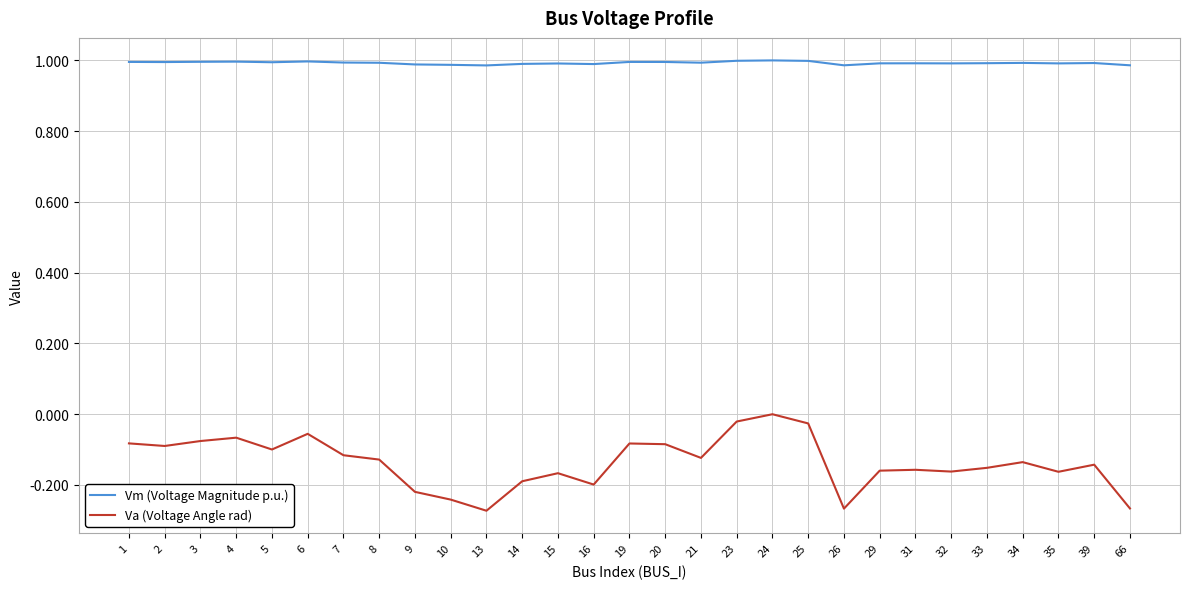

The value of Vm (Voltage Magnitude p.u.) at 25 is 1.0. True or false?

True